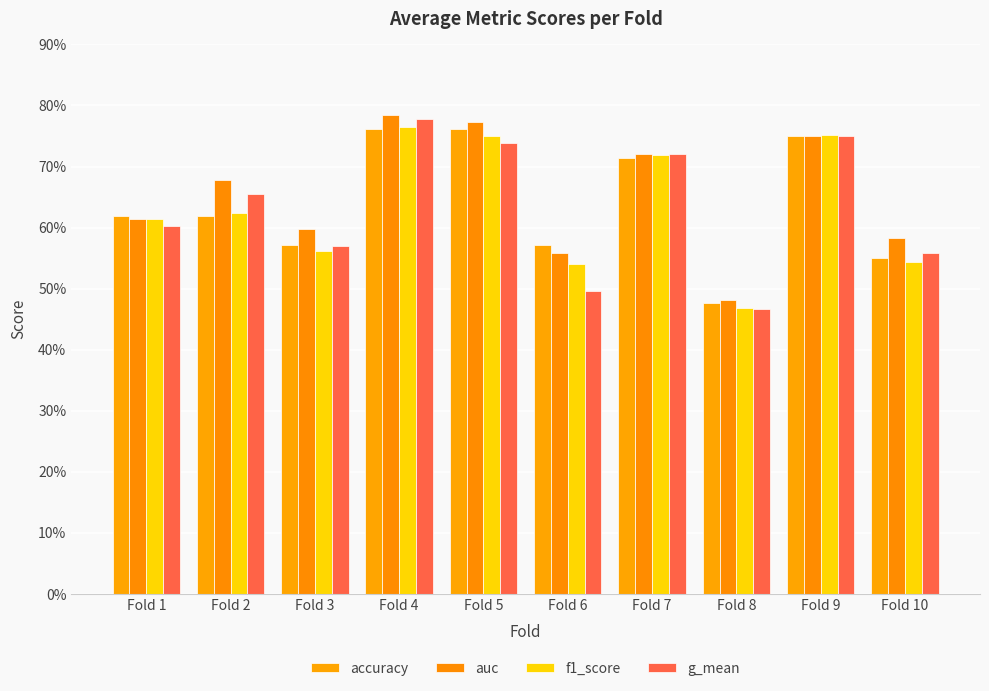

Which label corresponds to the smallest value in the chart?

Fold 8